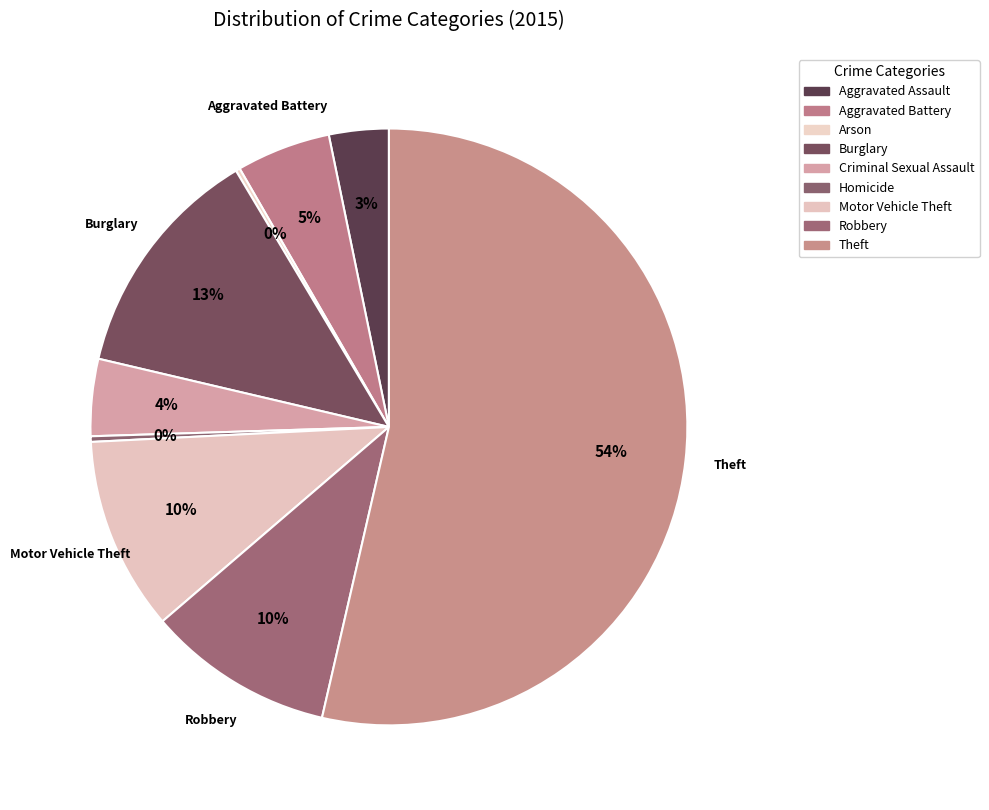

How many segments does this pie chart have?

9